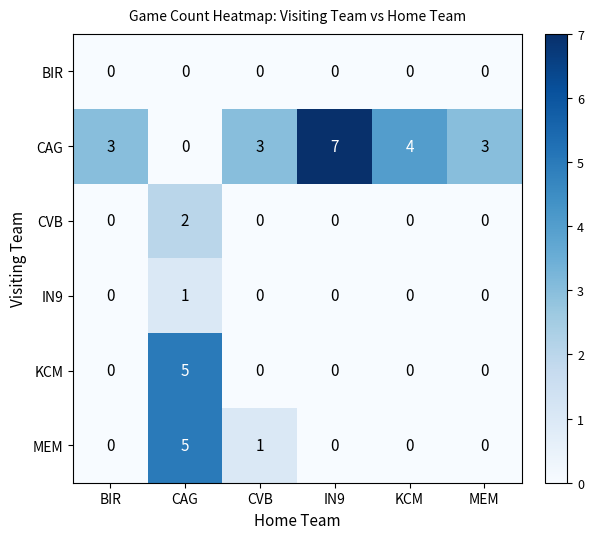

Which series has the widest spread of values?

CAG